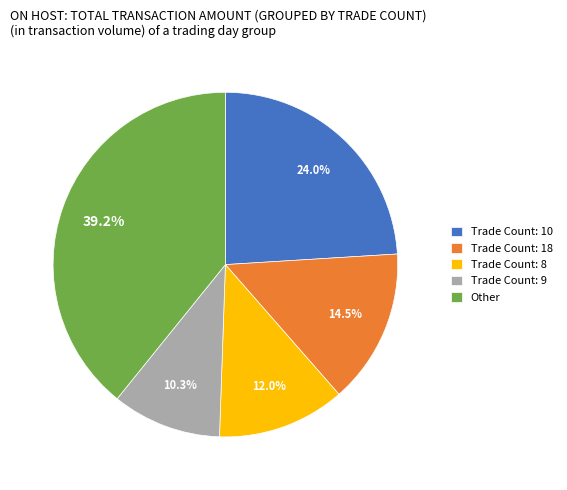

Is the sum of Trade Count: 10 and Trade Count: 9 greater than half?

No